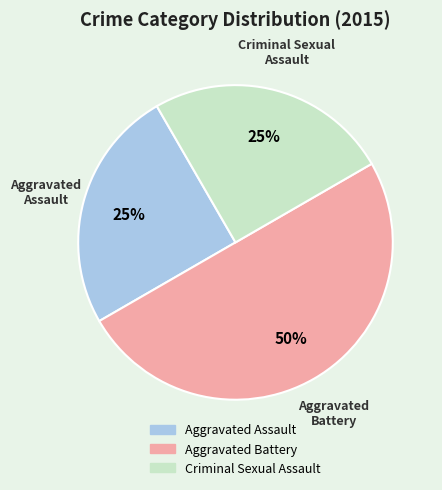

Which category has the biggest portion of the pie?

Aggravated Battery